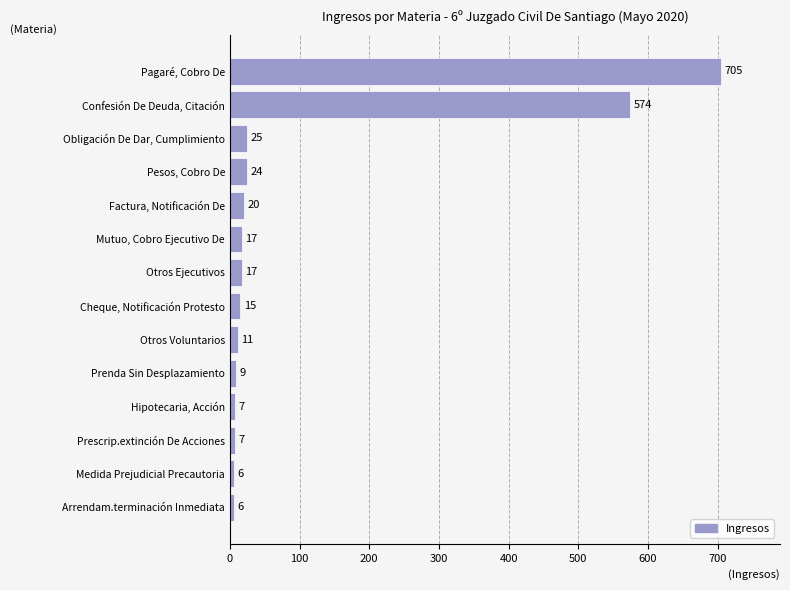

What is the average value?

103